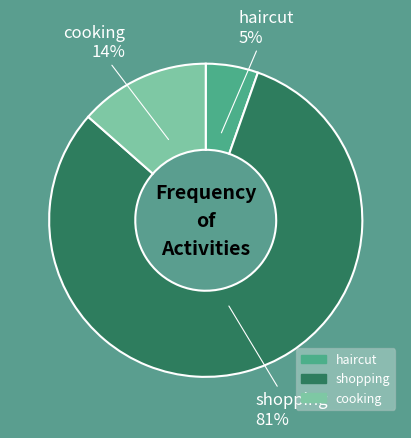

Count the number of slices in the pie.

3